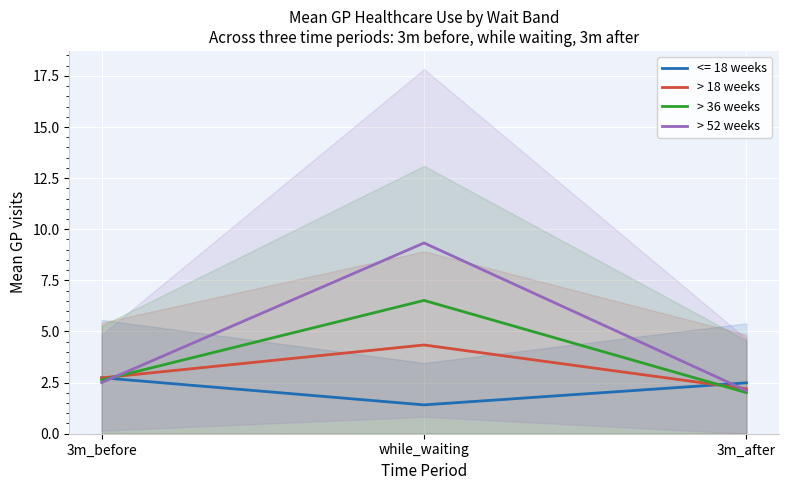

Read the > 18 weeks value at 3m_after.

2.2